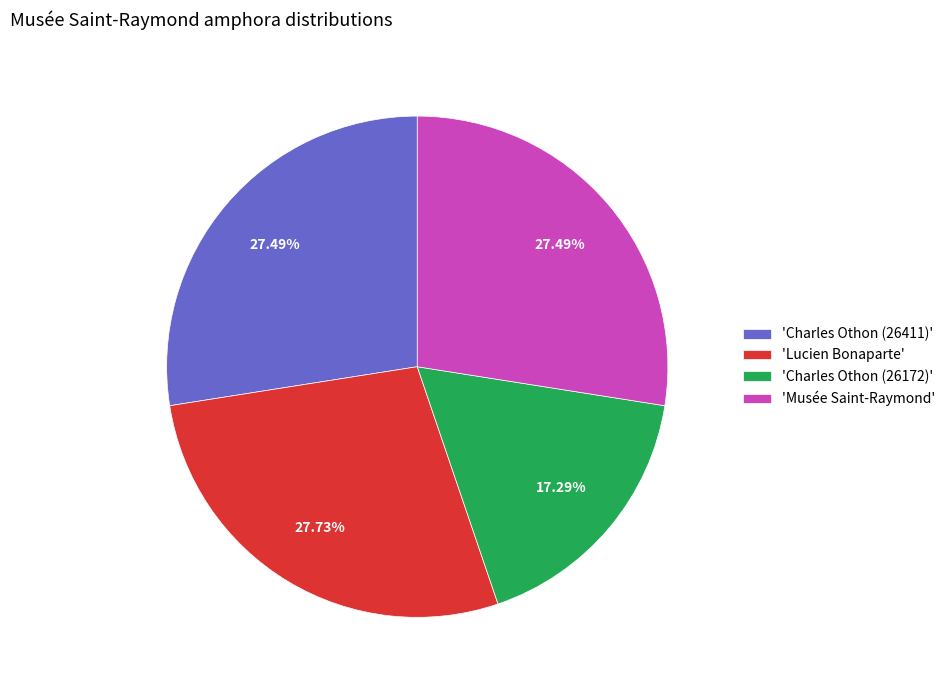

Is there a majority slice in this chart?

No